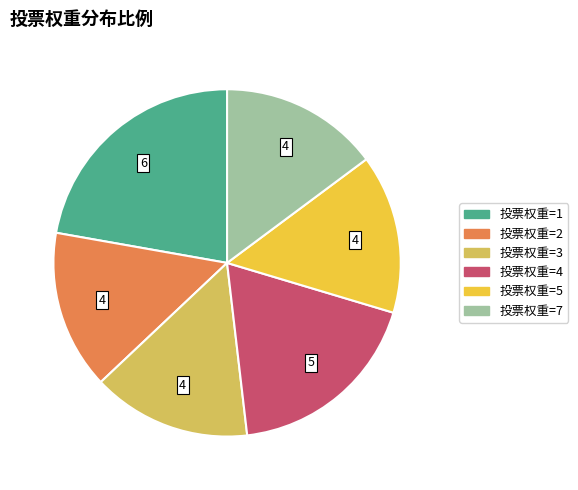

Does any single category account for the majority?

No